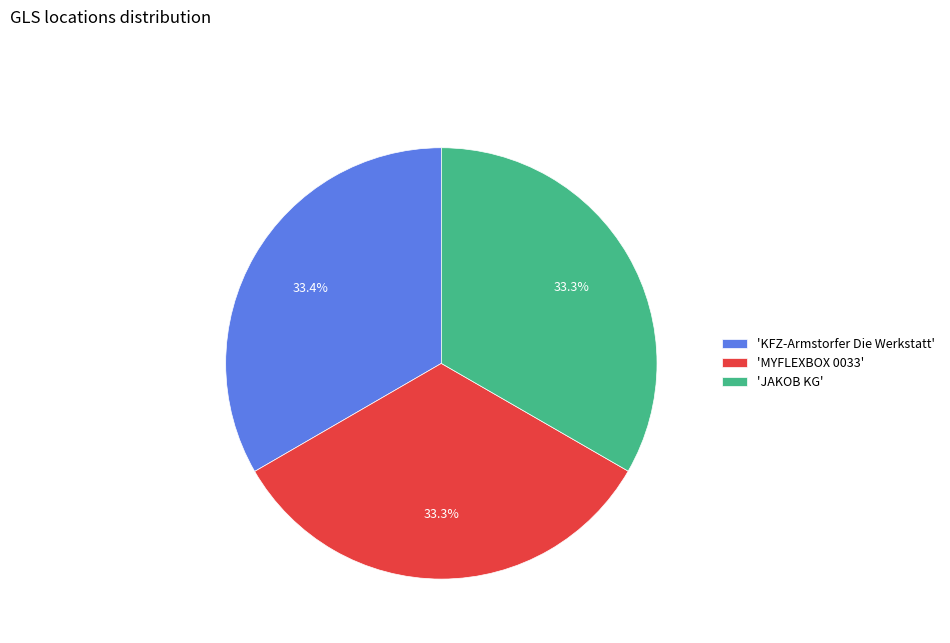

Is 'MYFLEXBOX 0033' the majority of the pie?

No